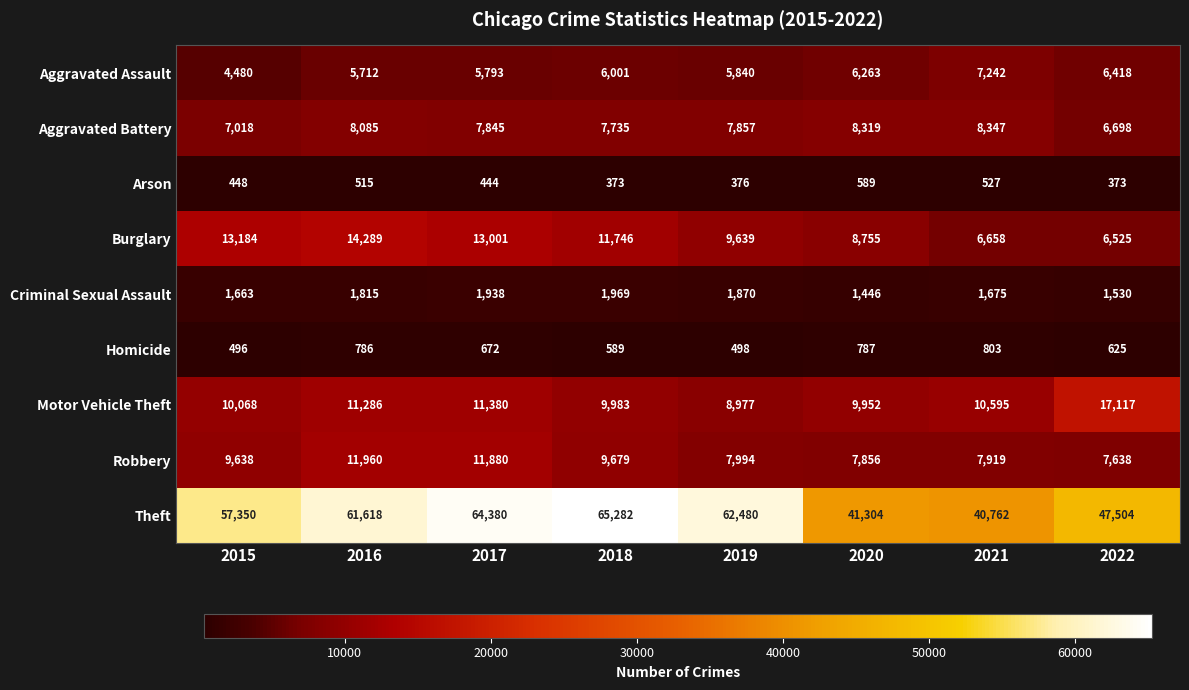

What value does the Theft series have at 2015, to the nearest 50?

57350